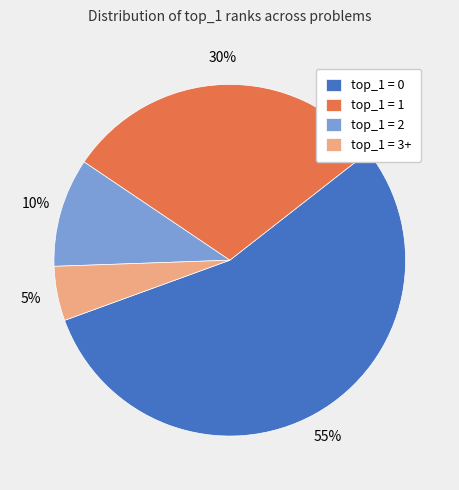

What is the ratio of the value at top_1 = 1 to the value at top_1 = 2?

3.0